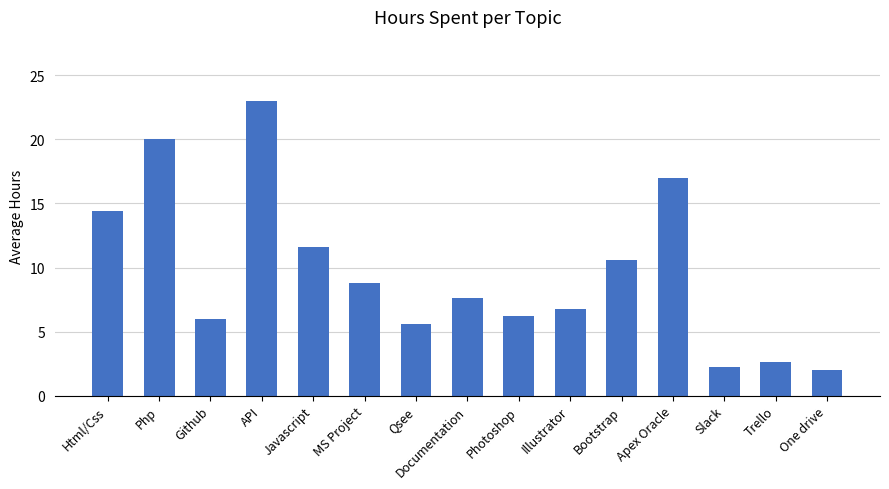

Which has a higher value, Documentation or Photoshop?

Documentation